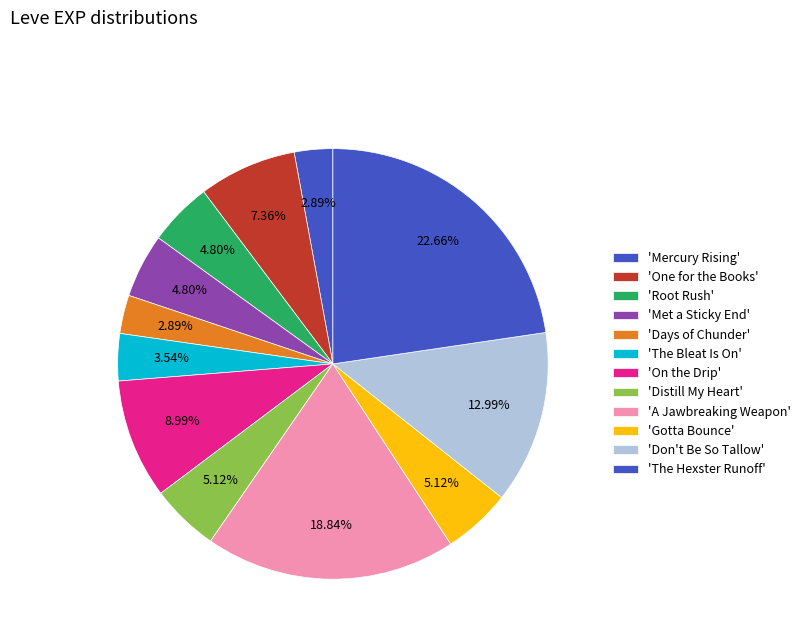

How many segments does this pie chart have?

12